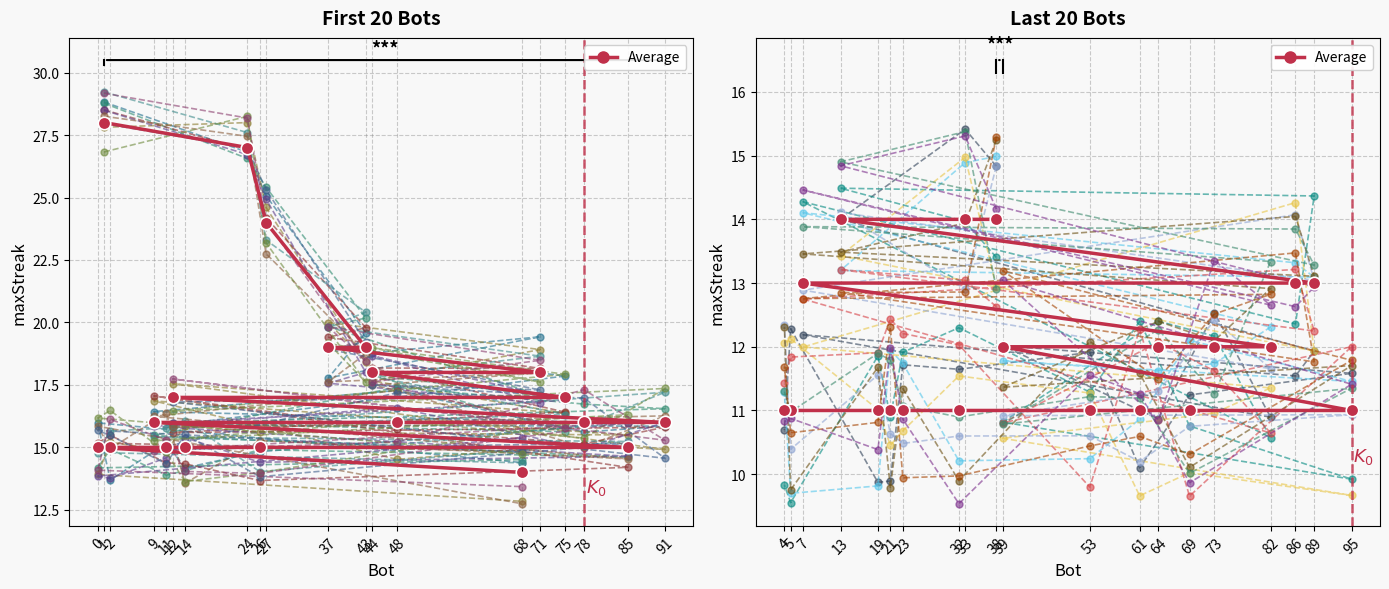

Rank the categories by value from highest to lowest.

38, 33, 13, 89, 86, 7, 82, 73, 64, 39, 95, 69, 61, 53, 32, 23, 21, 19, 5, 4